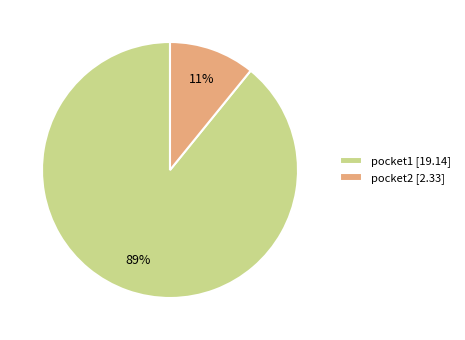

How many slices are in this pie chart?

2